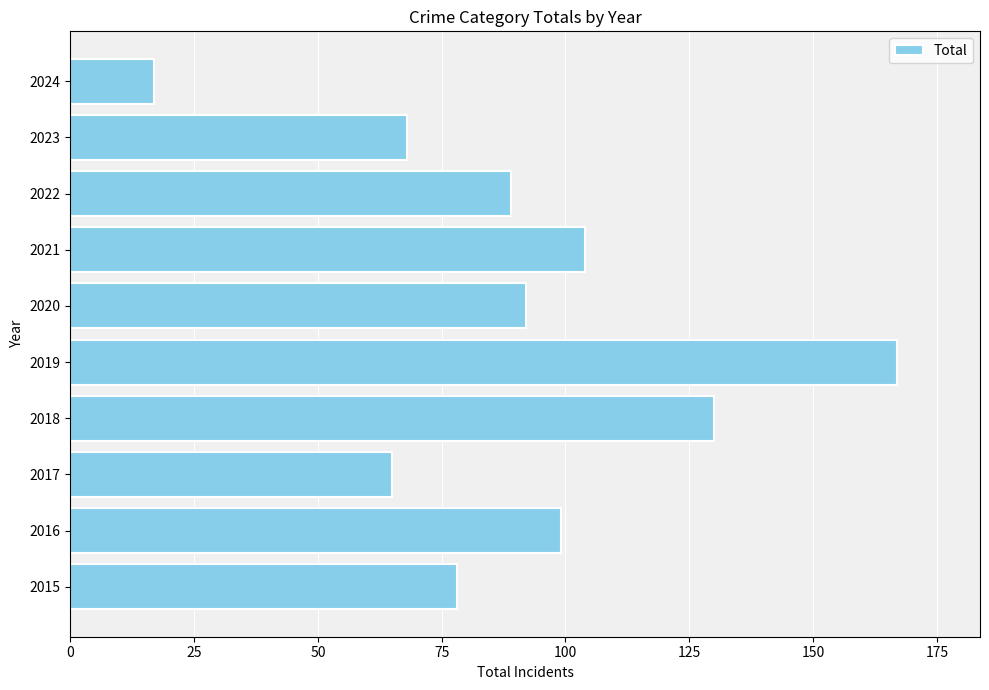

Read the value at 2022, to the nearest 10.

90